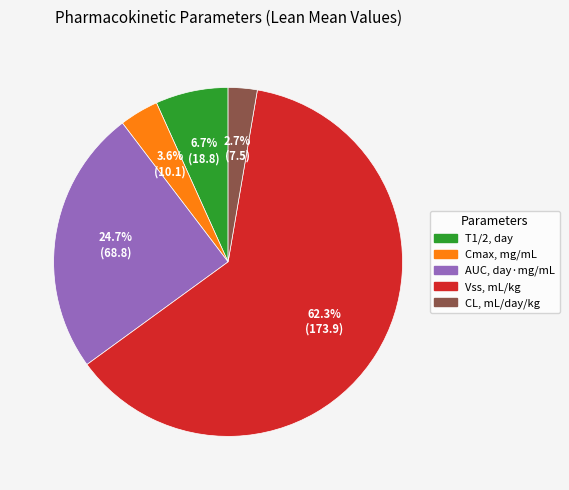

To the nearest percent, what is the combined percentage of AUC, day·mg/mL and Vss, mL/kg?

87%